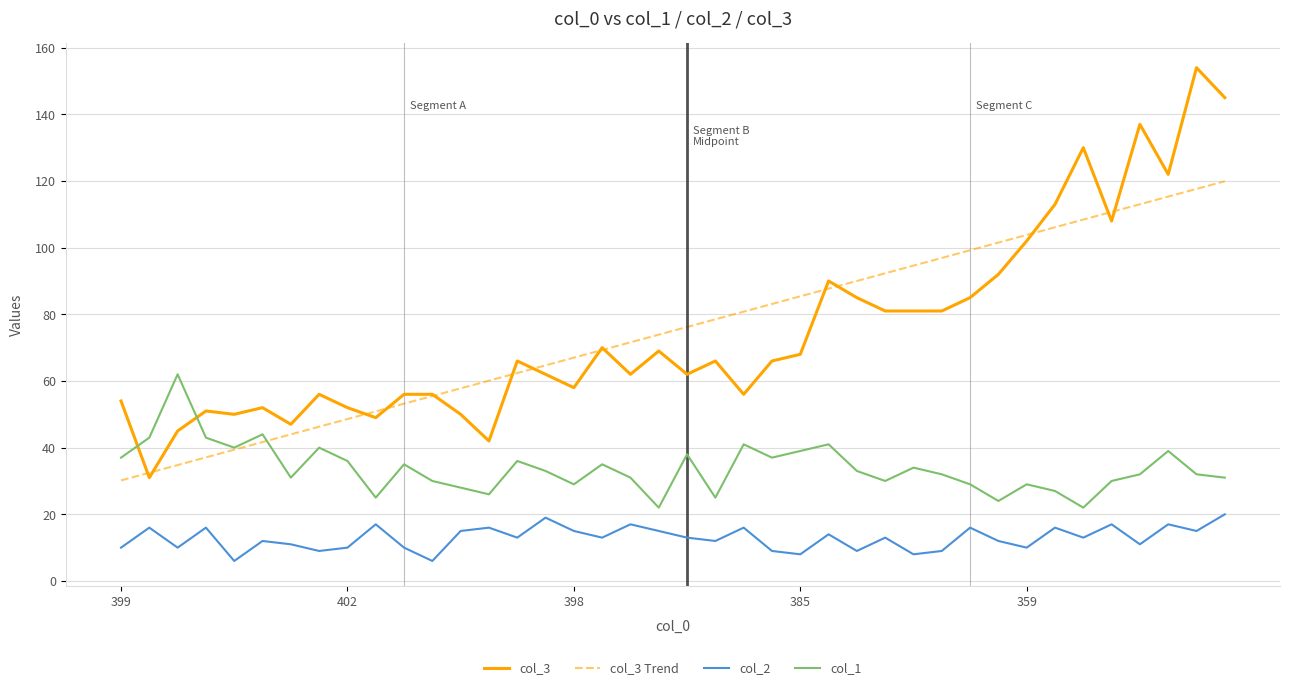

Count the number of data series in this chart.

4